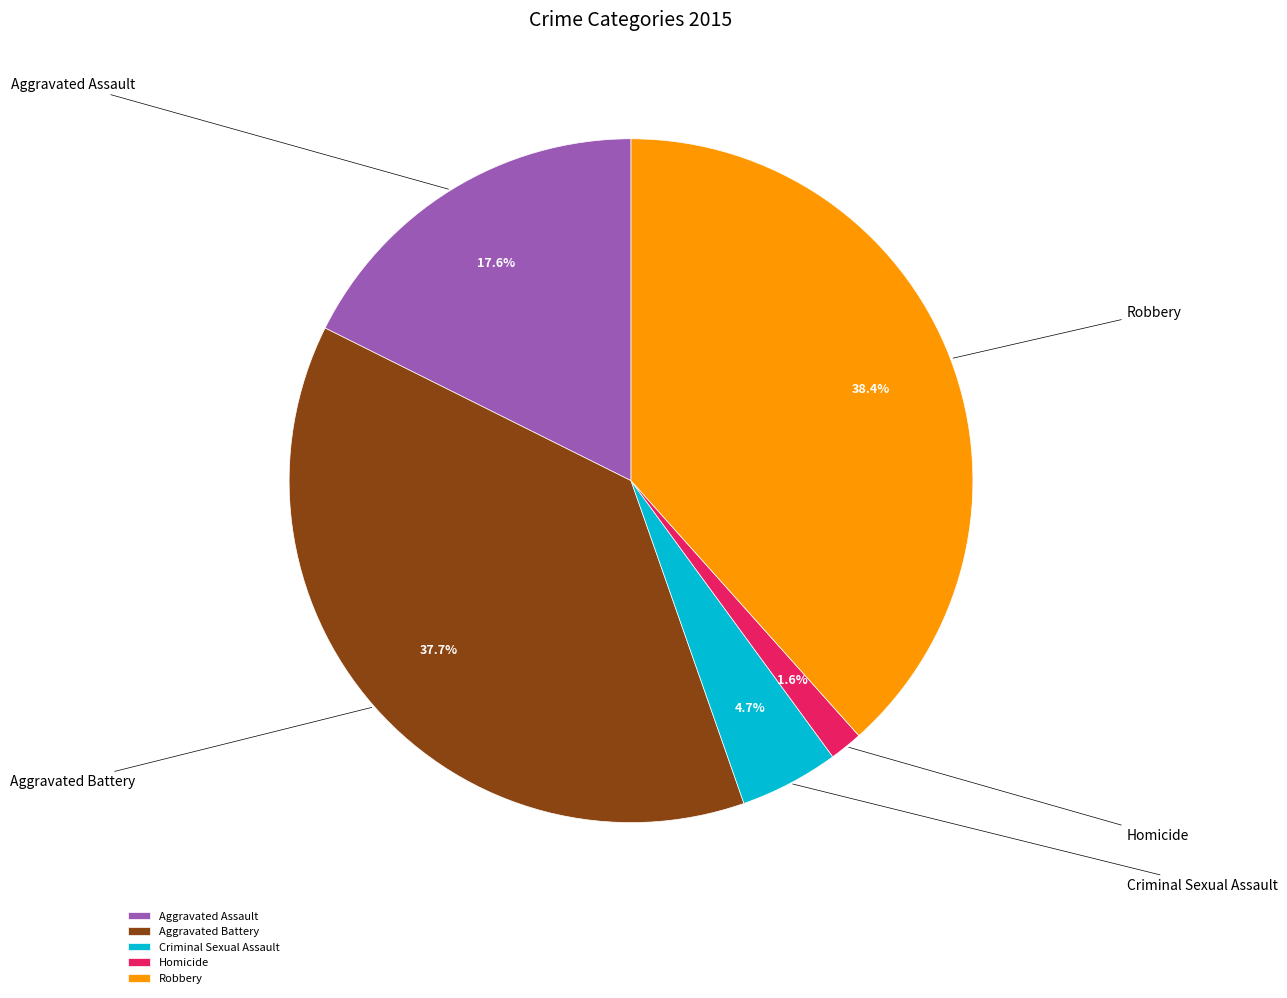

Rank the categories by value from lowest to highest.

Homicide, Criminal Sexual Assault, Aggravated Assault, Aggravated Battery, Robbery